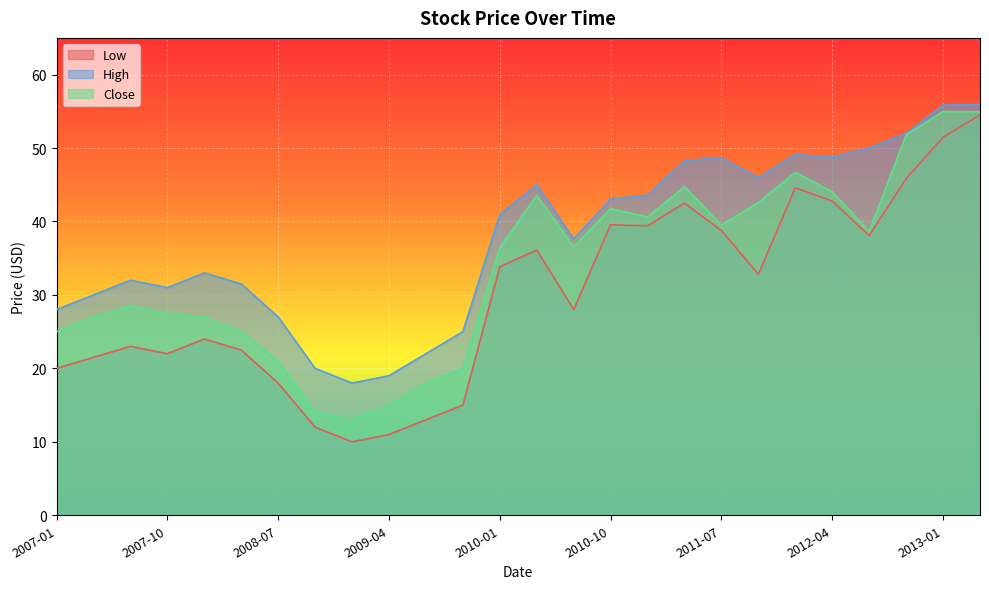

True or false: Close and Low intersect in this chart.

False